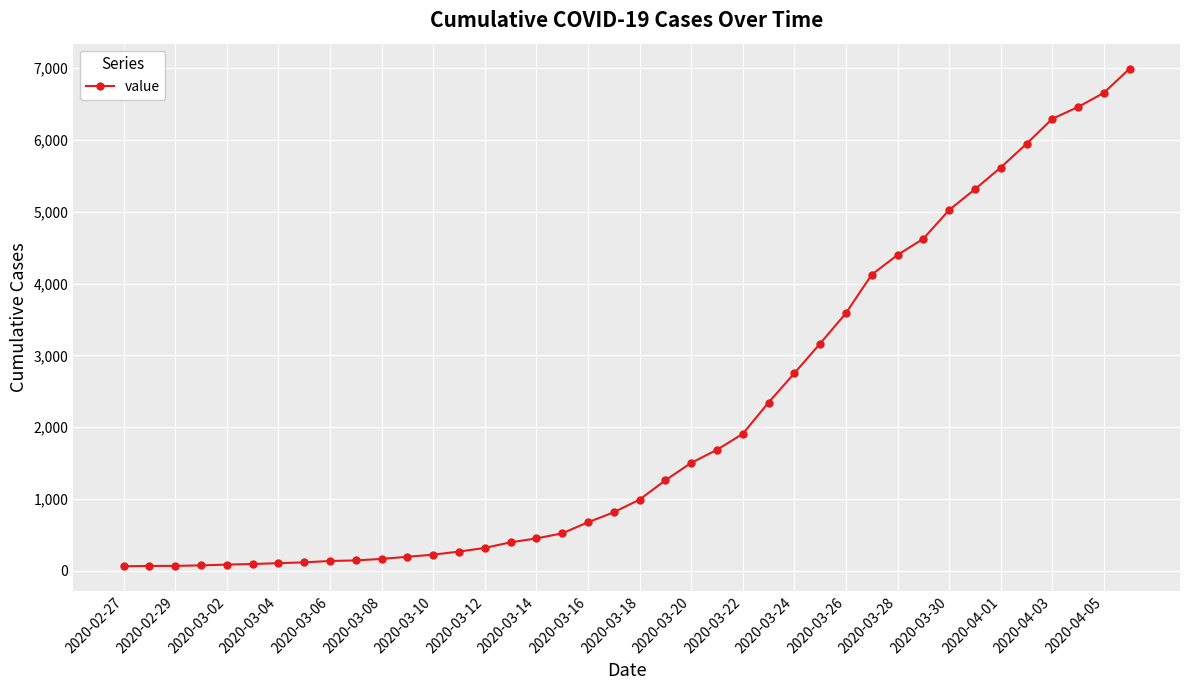

What is the average value?

2141